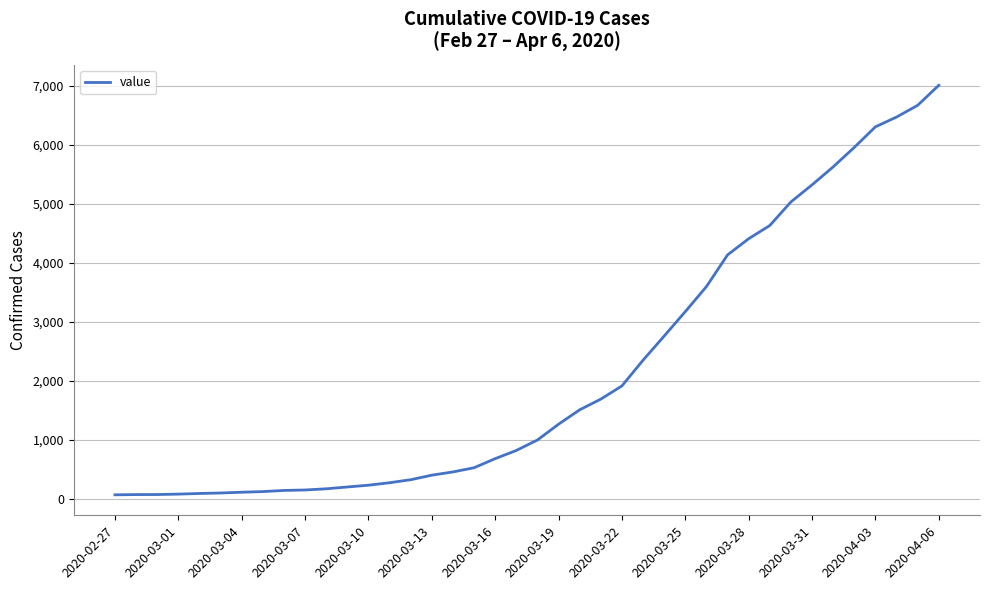

What is the greatest value displayed?

7005